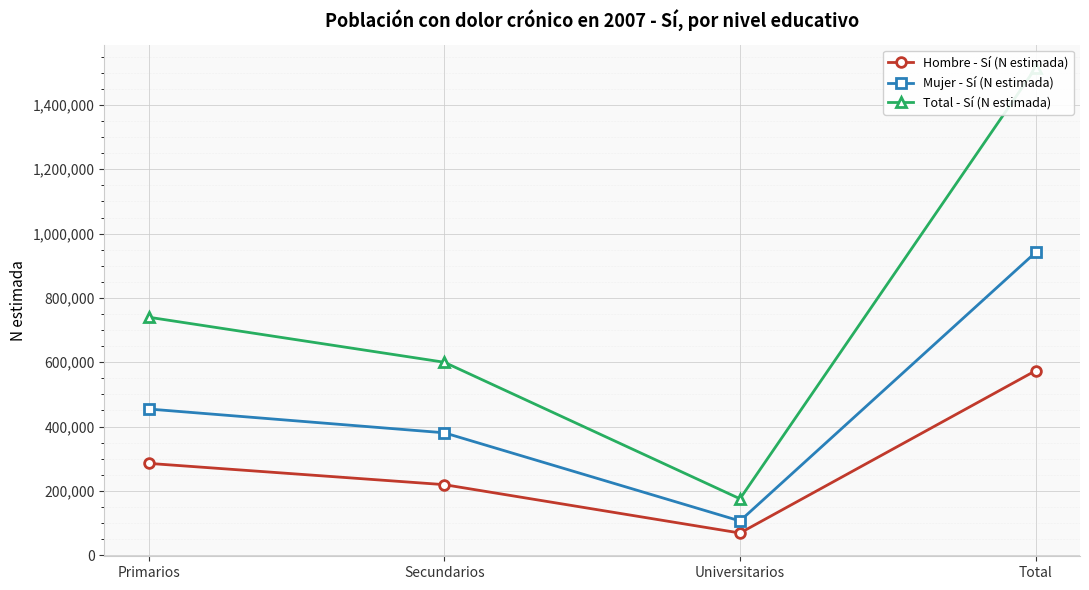

Is the value of Hombre - Sí (N estimada) at Total greater than the value of Total - Sí (N estimada) at Universitarios?

Yes